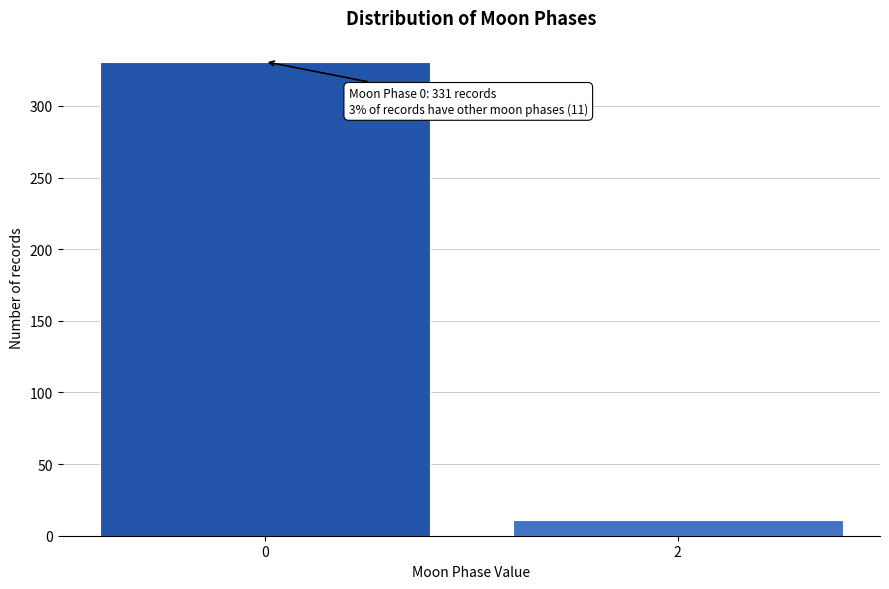

Reading right to left, transcribe all the data shown in this chart.

2=11	0=331